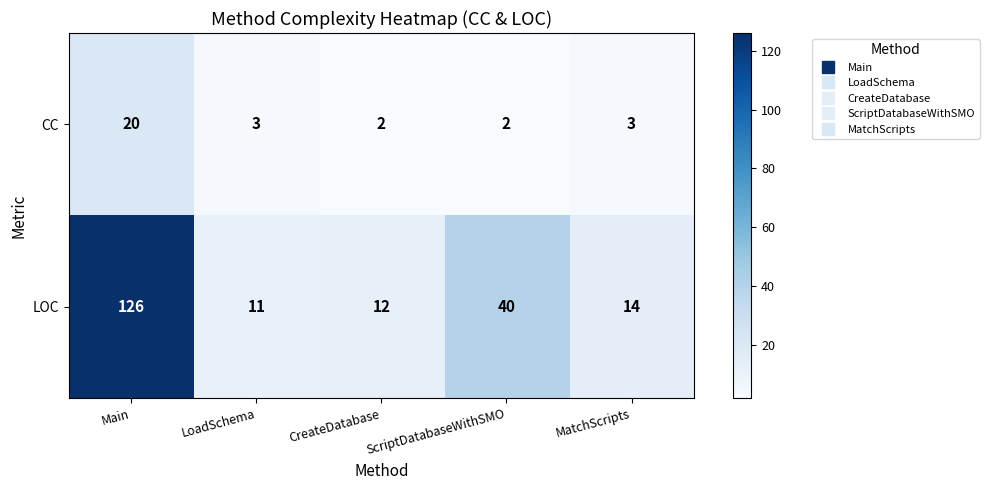

Rank the categories by LOC value from highest to lowest.

Main, ScriptDatabaseWithSMO, MatchScripts, CreateDatabase, LoadSchema